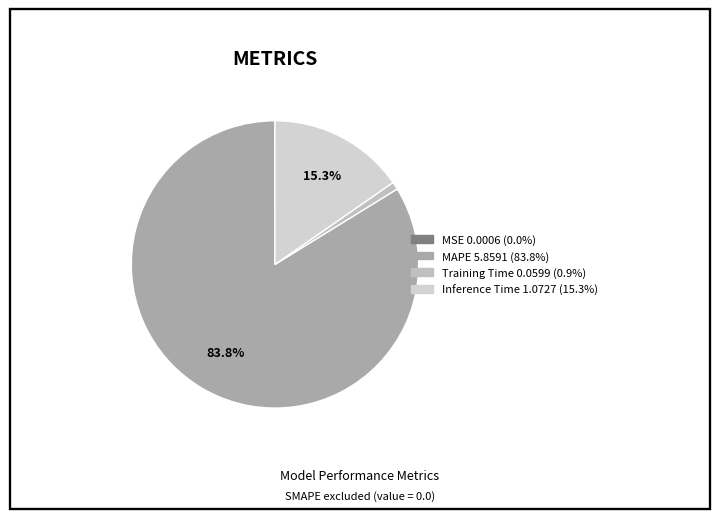

Combined, what portion of the pie is MSE and Inference Time?

15.3%